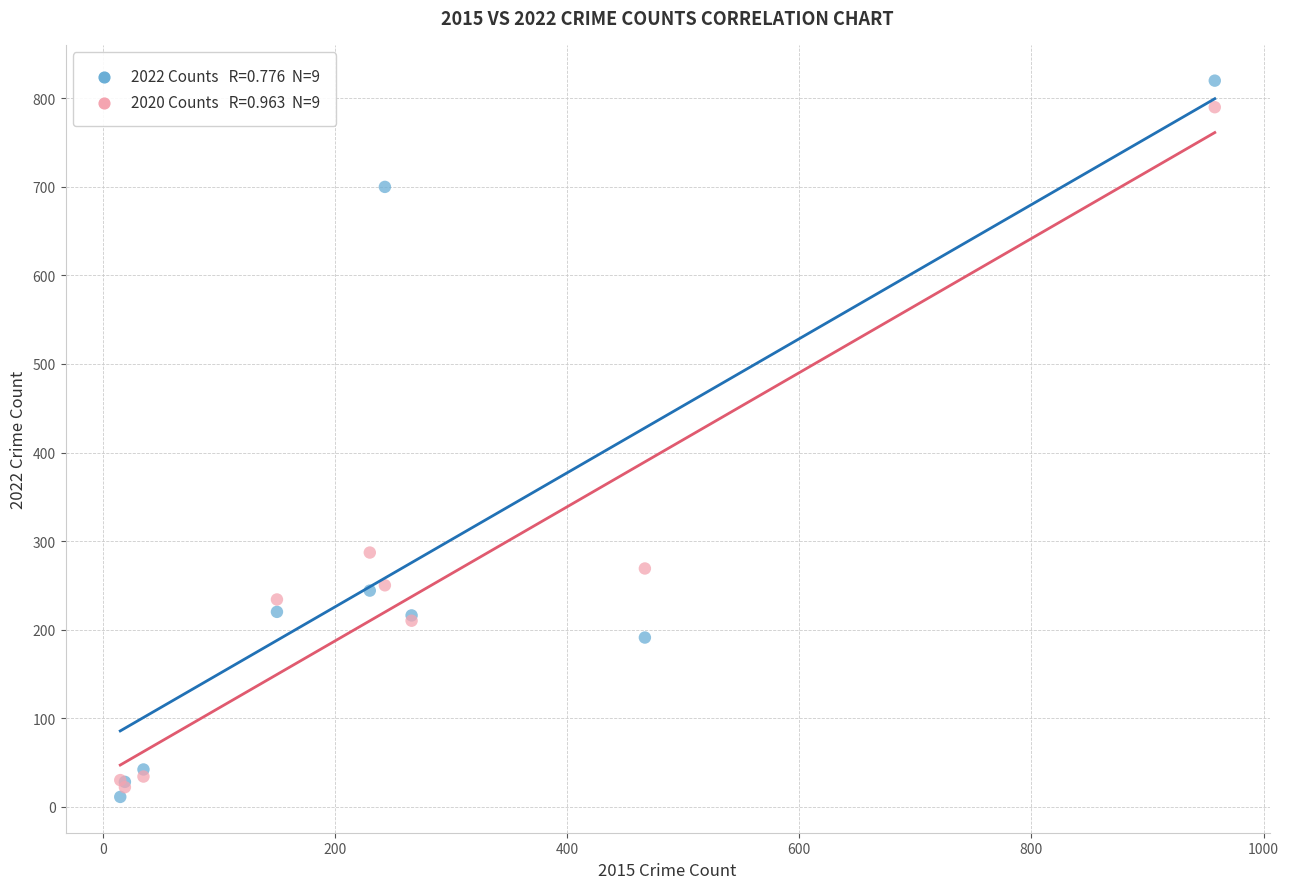

Across all series, what Y value is closest to 415?

287